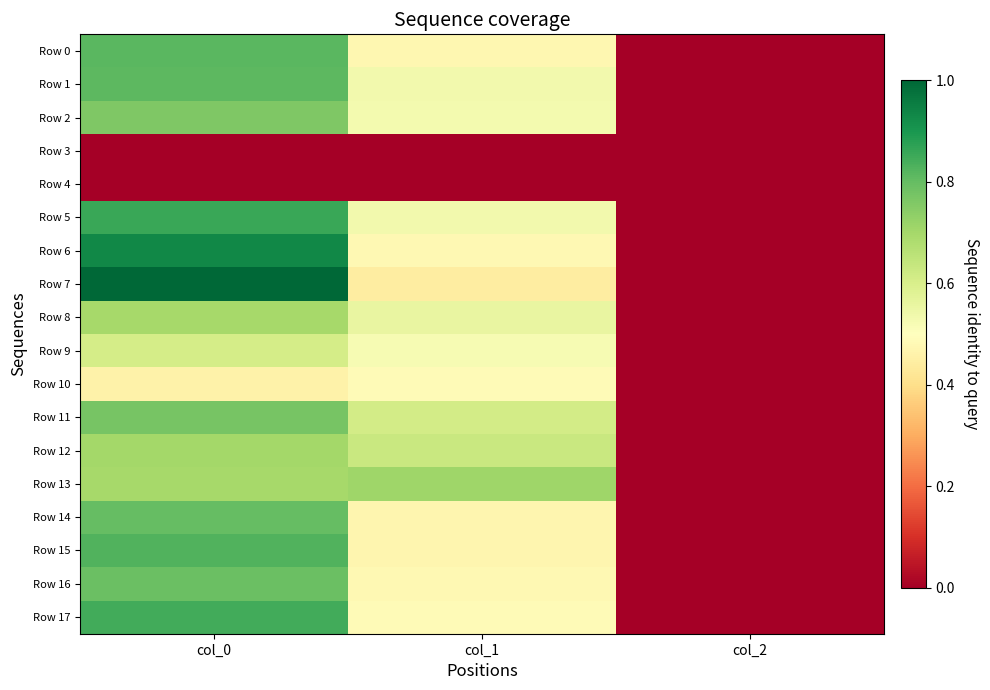

List the series in order of their peak value, highest first.

Row 7, Row 6, Row 5, Row 17, Row 15, Row 0, Row 1, Row 14, Row 16, Row 11, Row 2, Row 13, Row 12, Row 8, Row 9, Row 10, Row 3, Row 4